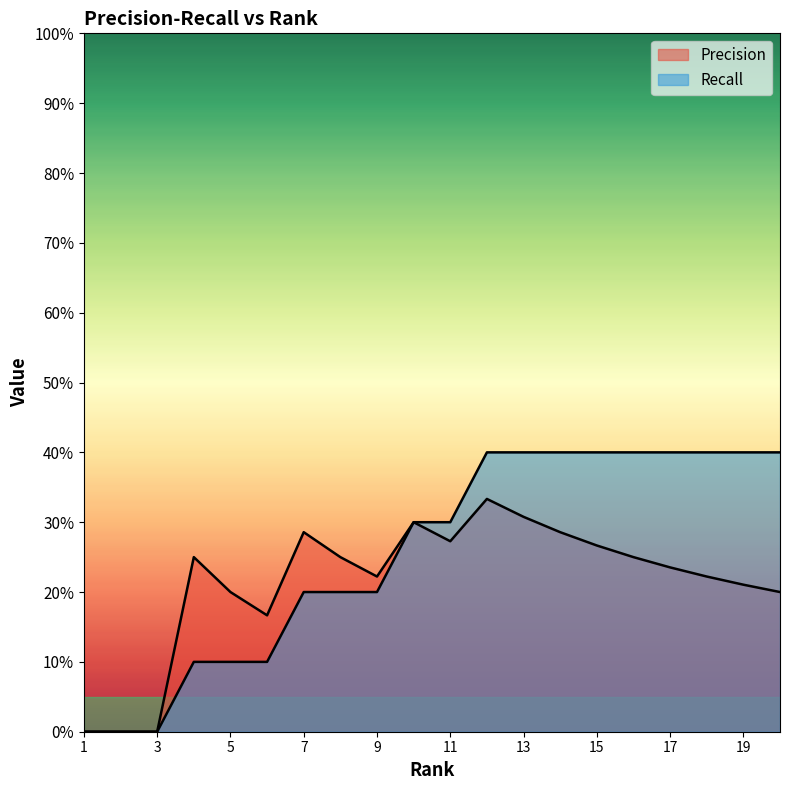

How many interior local peaks does the Precision series have?

4